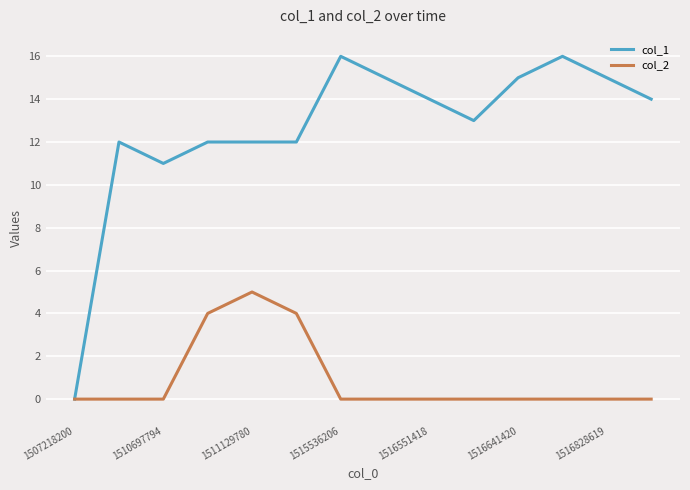

Does the chart have visible grid lines?

Yes